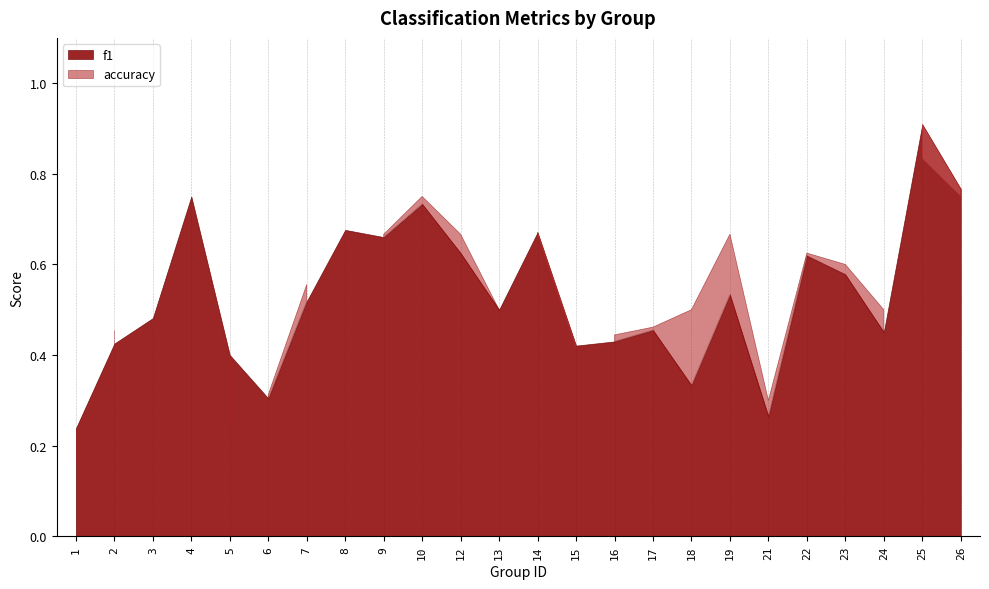

Which category has the highest value across all series?

25